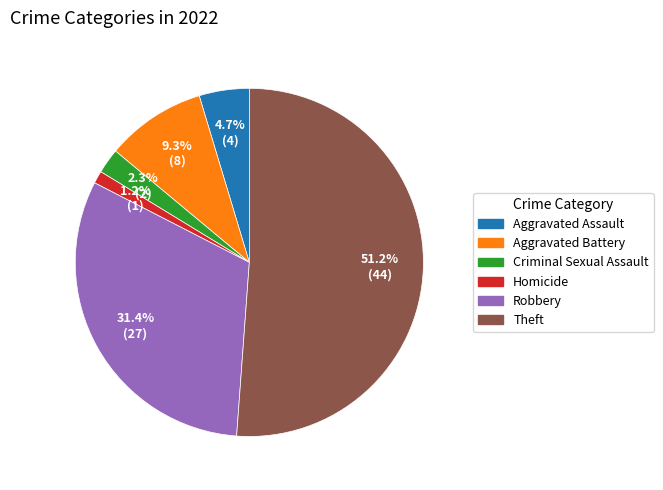

To the nearest percent, what is the difference between the largest and smallest slice percentages?

50%